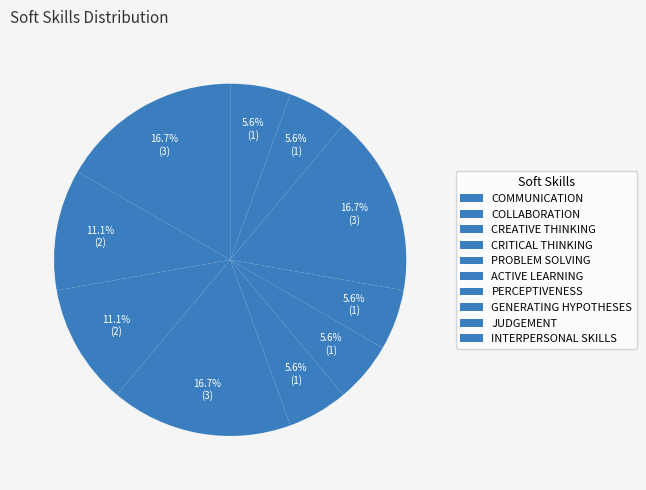

Between JUDGEMENT and CREATIVE THINKING, which is larger?

CREATIVE THINKING